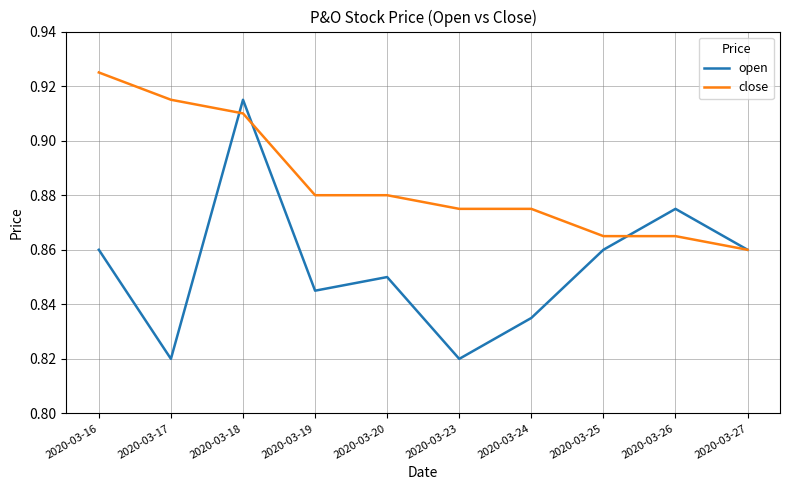

Is the value of close at 2020-03-25 greater than the value of open at 2020-03-26?

No